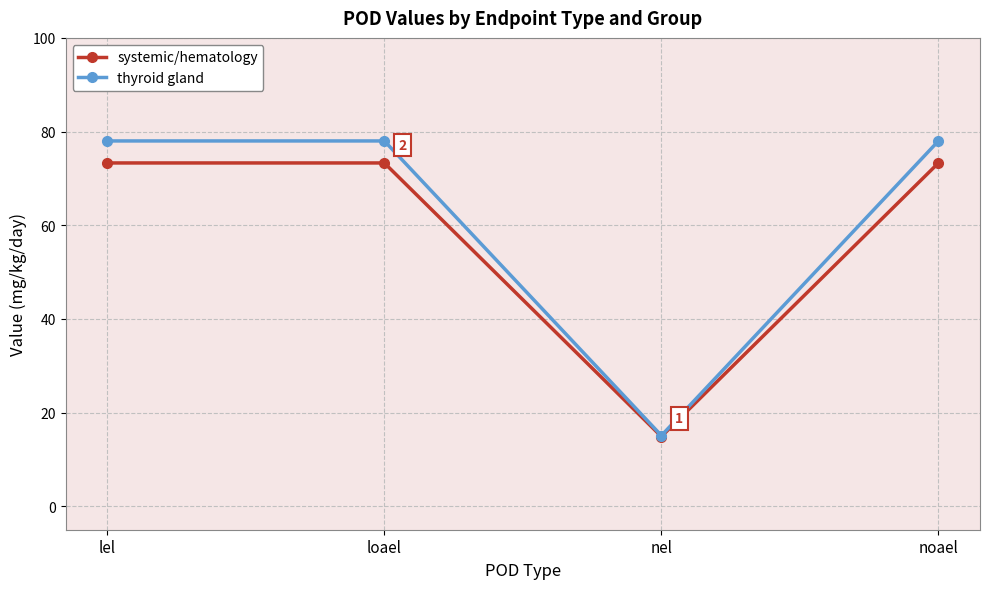

At which label is thyroid gland closest to 46?

nel